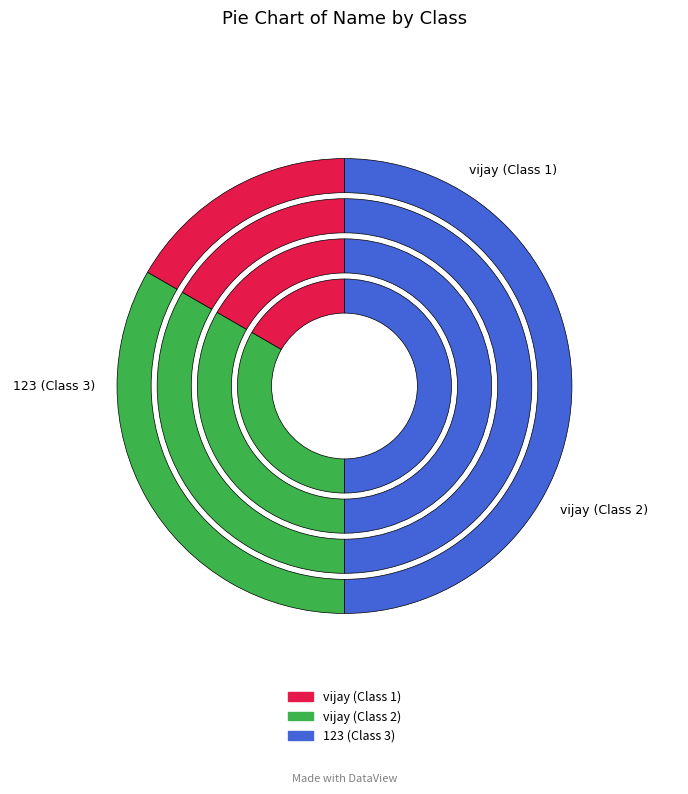

Combined, do vijay (Class 2) and vijay (Class 1) account for over 50%?

No